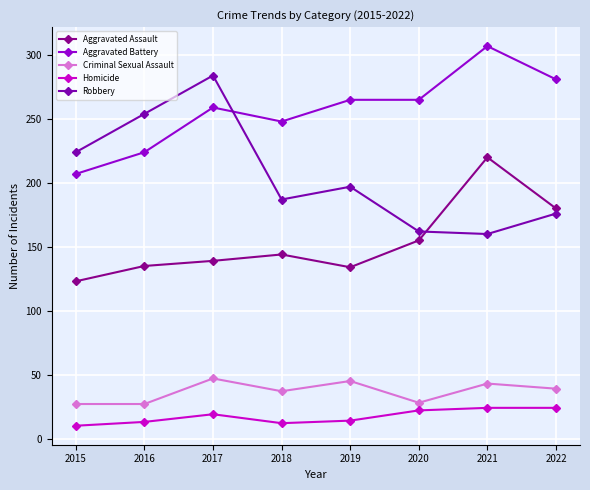

What are all the series names shown in the legend?

Aggravated Assault, Aggravated Battery, Criminal Sexual Assault, Homicide, Robbery